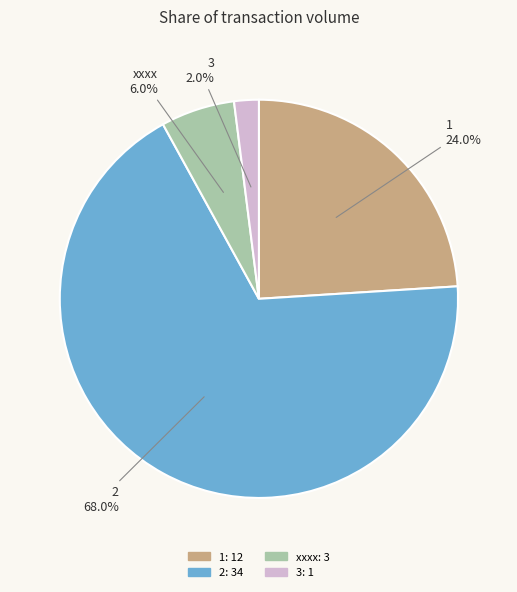

What percentage do 3 and 2 together represent?

70.0%